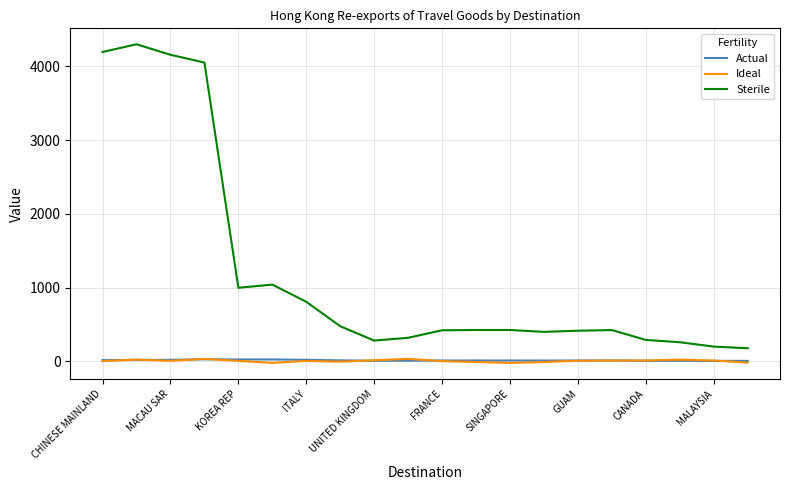

In Actual, how many points are higher than both neighbors (excluding endpoints)?

4